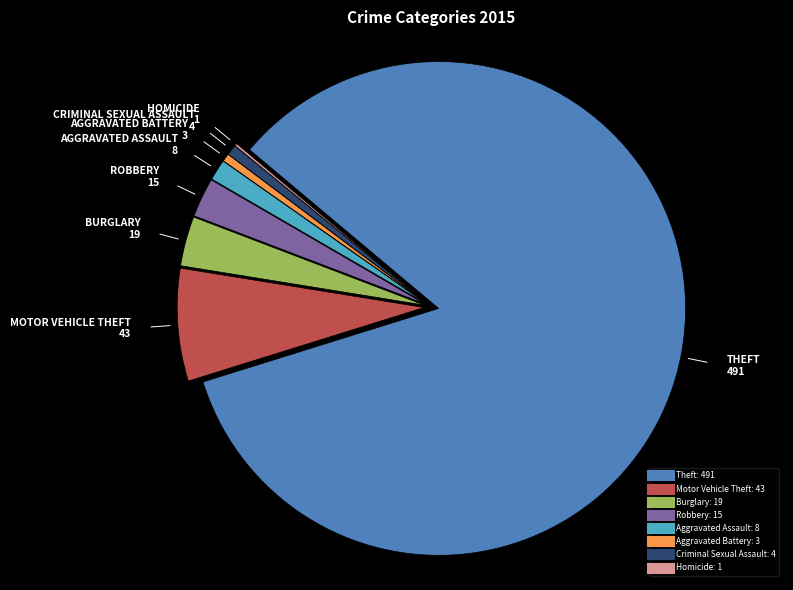

Does any single category account for the majority?

Yes